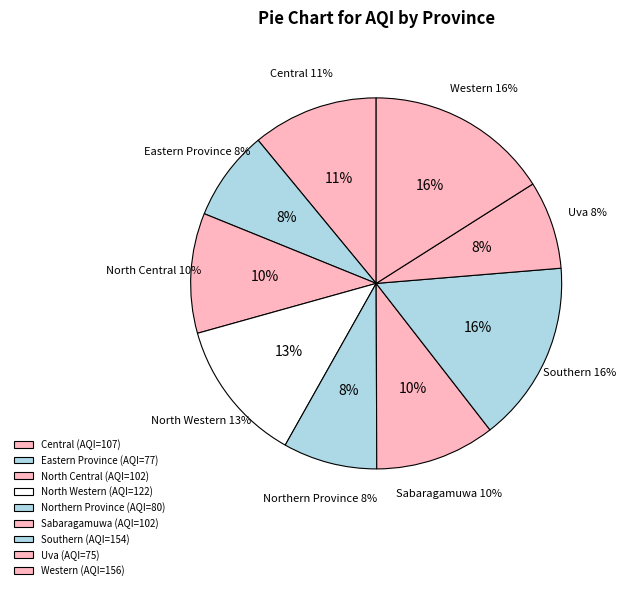

Which slice is the largest?

Western